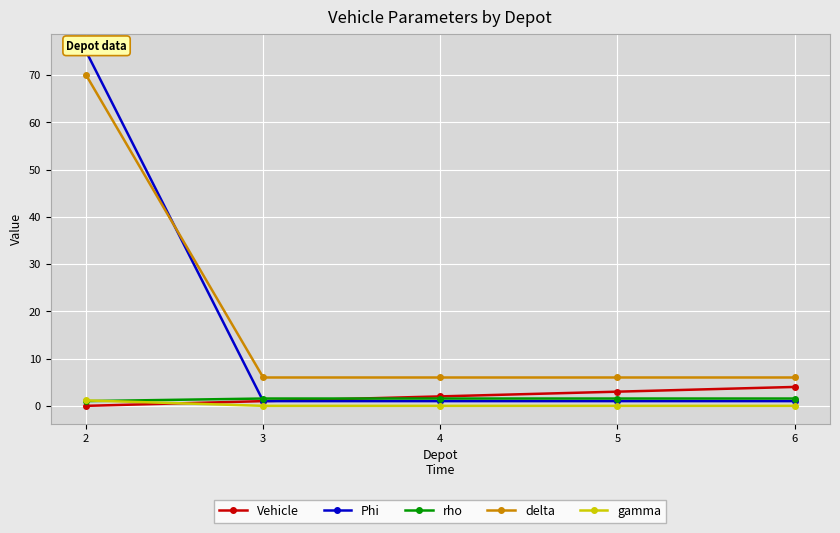

True or false: Phi and gamma cross at least once.

False